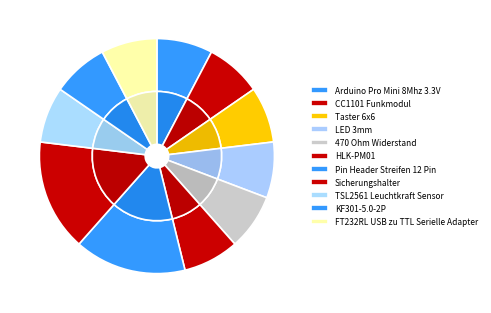

What is the total percentage of Taster 6x6 and FT232RL USB zu TTL Serielle Adapter?

15.4%